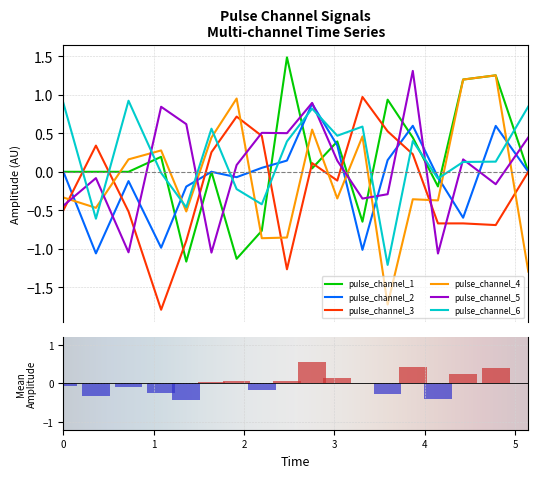

What is the total value across all series at 1.63942152261734?

0.2